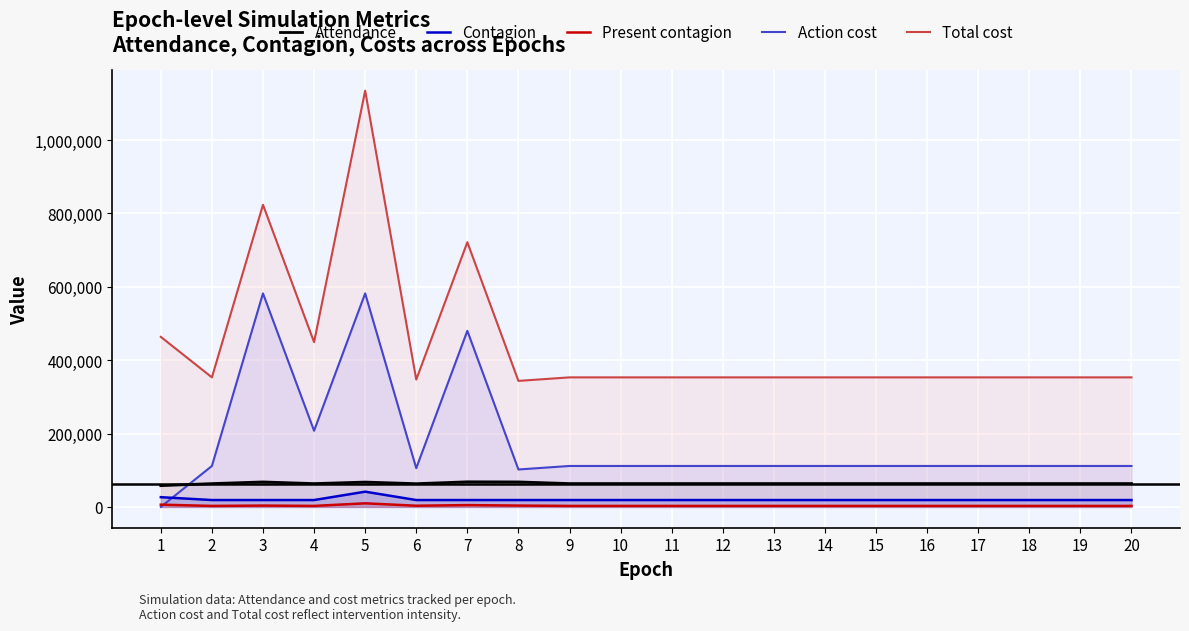

How many lines are shown in the chart?

5